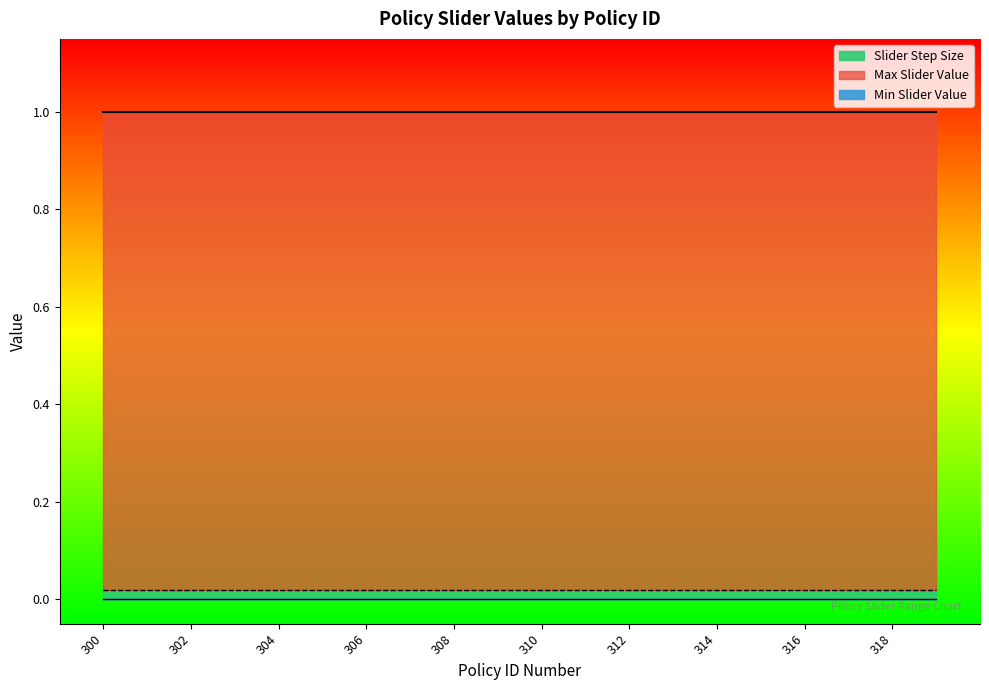

Which series has the widest spread of values?

Max Slider Value